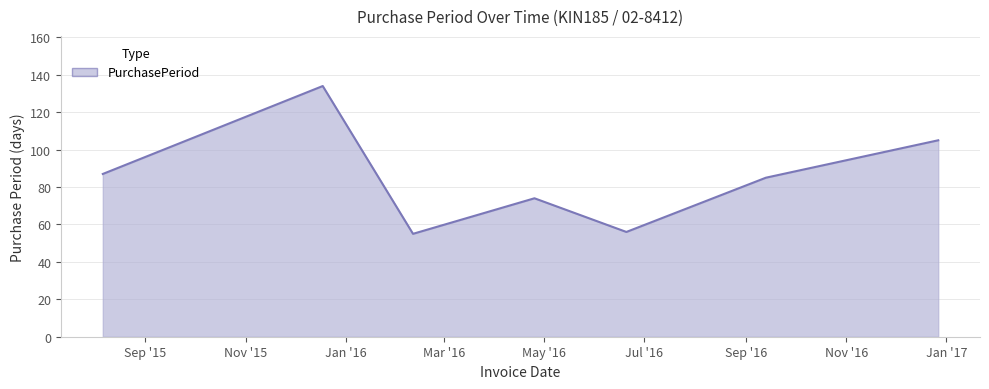

What is the minimum value shown in the chart?

55